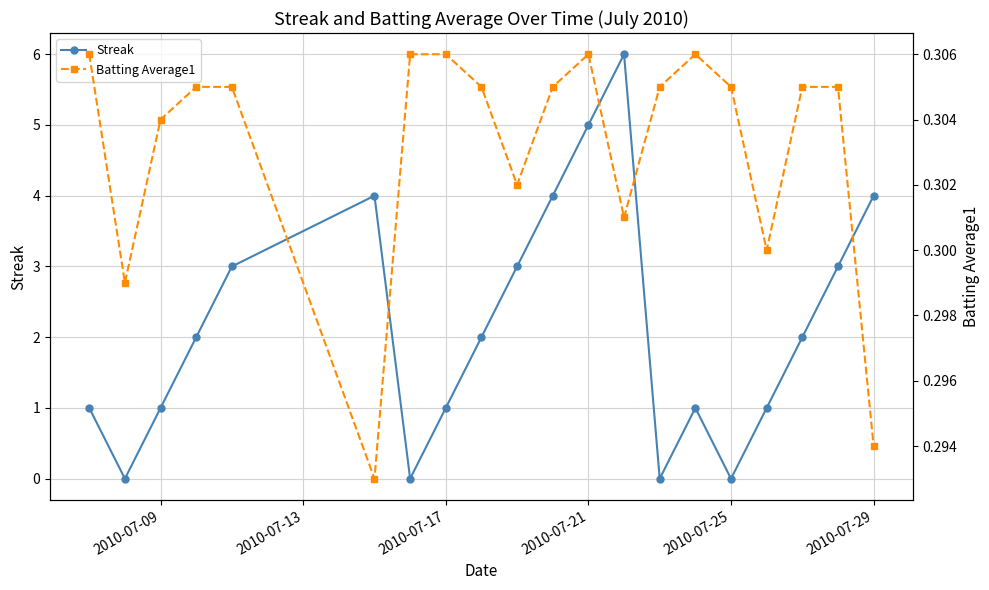

In Streak, how many points are higher than both neighbors (excluding endpoints)?

3